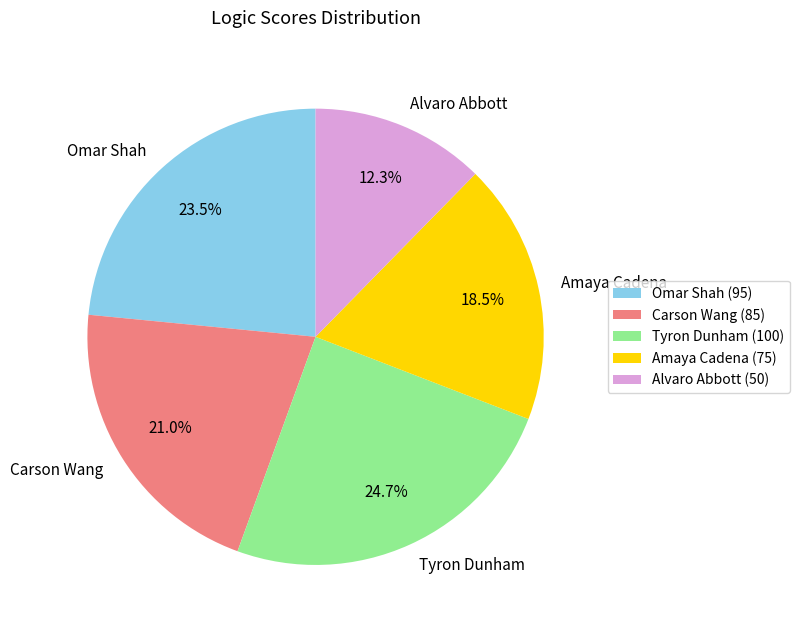

Is Carson Wang the majority of the pie?

No